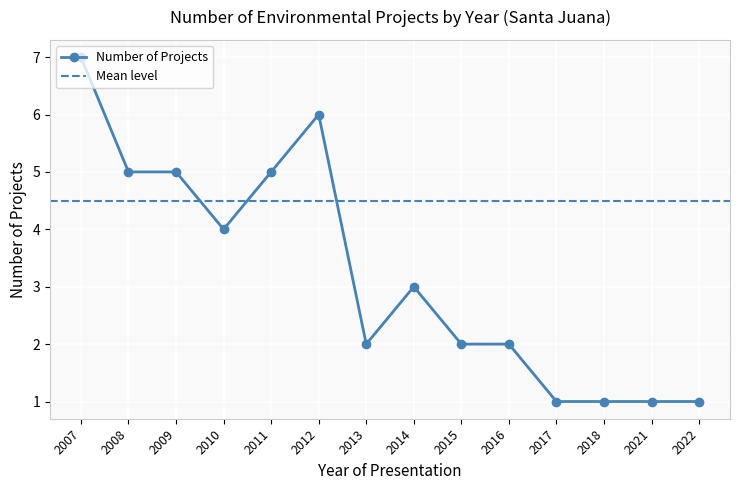

What is the difference between the values at 4 and 7?

4